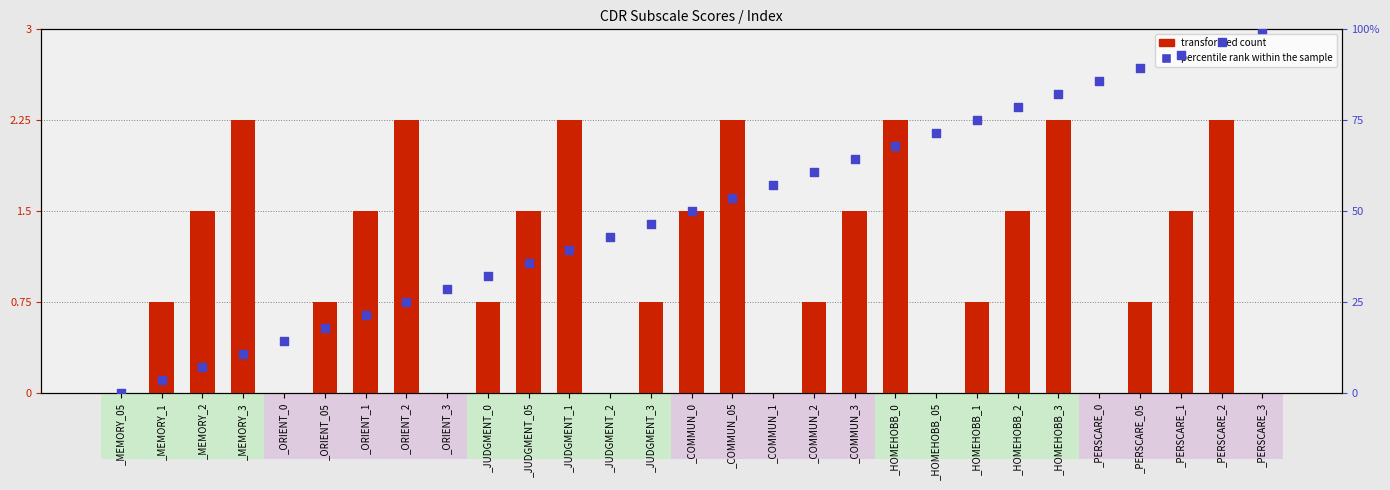

What are all the series names shown in the legend?

transformed count, percentile rank within the sample